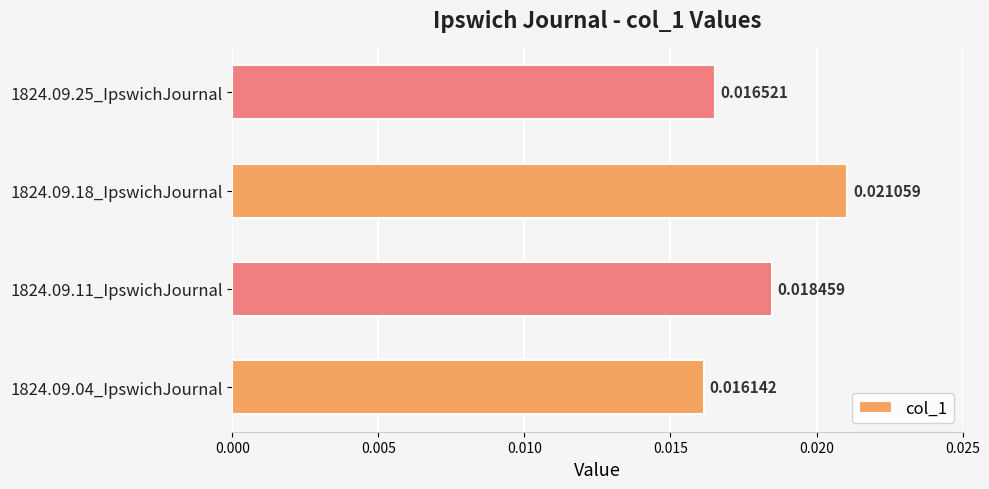

Rank the categories by value from lowest to highest.

1824.09.04_IpswichJournal, 1824.09.25_IpswichJournal, 1824.09.11_IpswichJournal, 1824.09.18_IpswichJournal